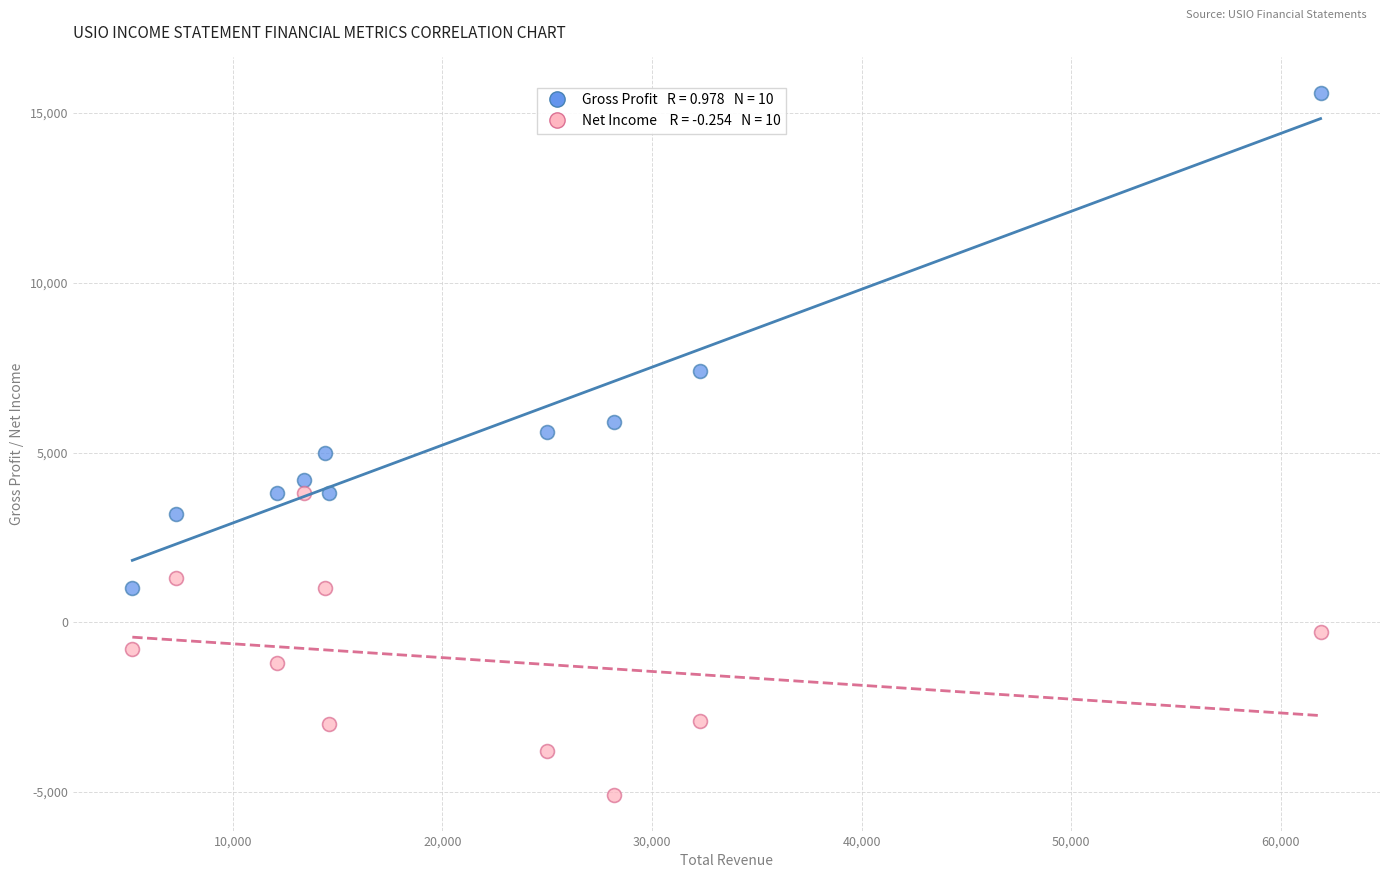

Across all data points, what is the range of Y values (max minus min)?

20700